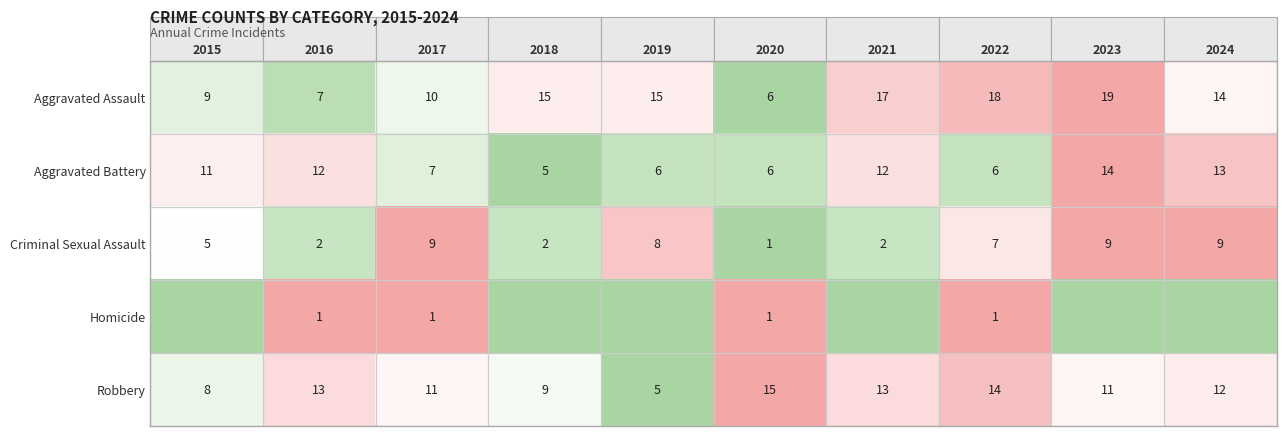

At which category does the chart reach its peak across all series?

2023